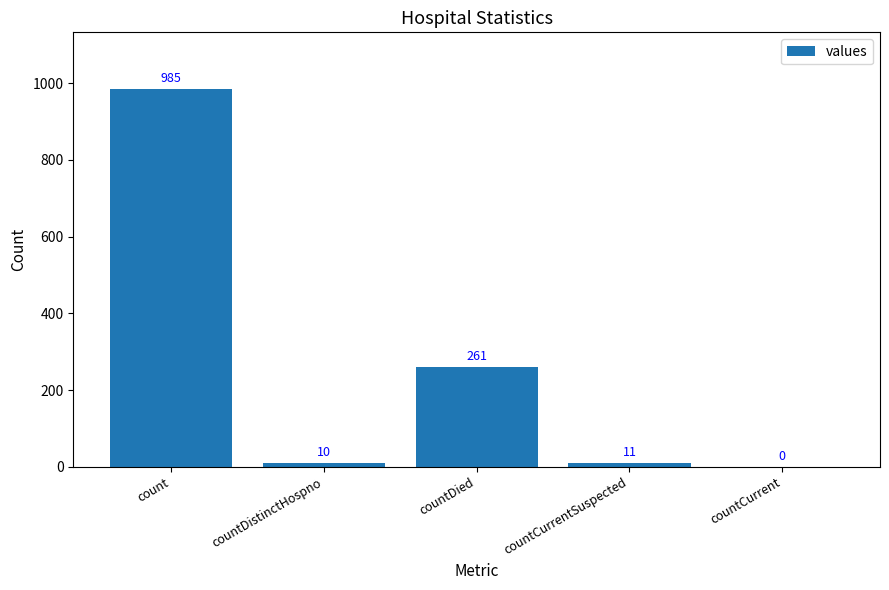

Reading left to right, list all the values displayed in this chart.

985	10	261	11	0